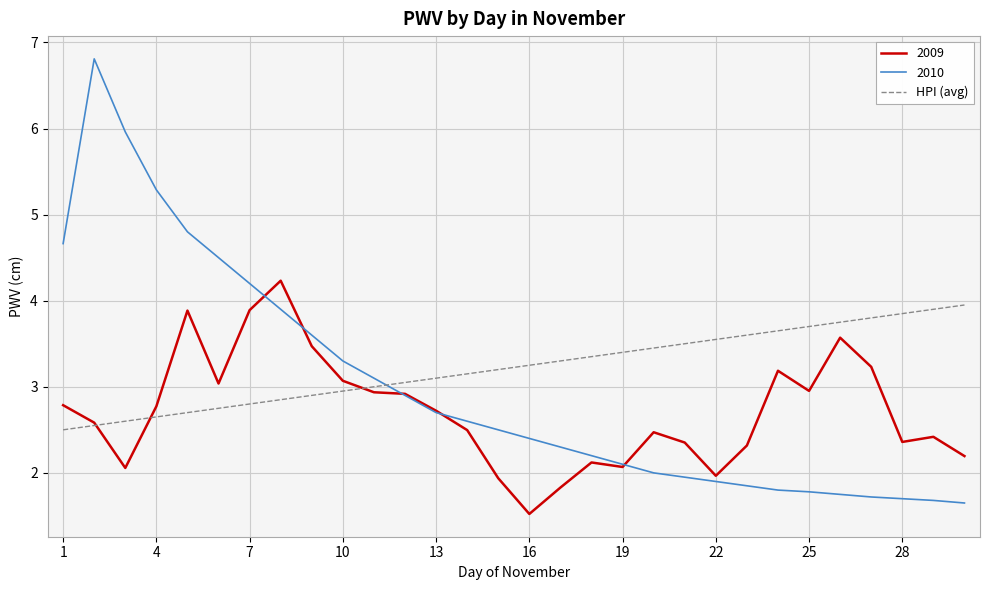

Does the chart display data point markers on the line(s)?

No